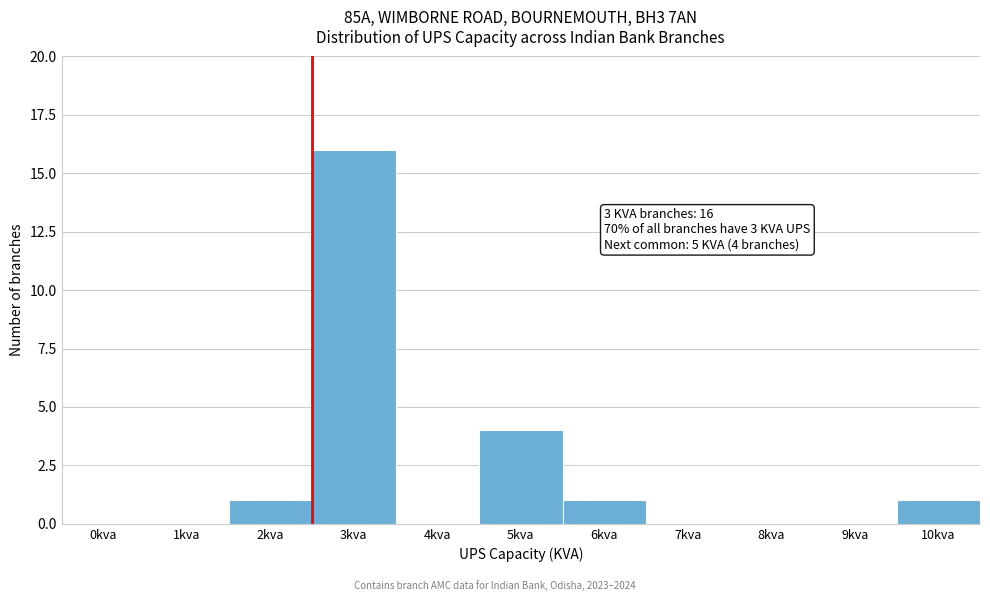

Reading left to right, extract all data points from this chart.

0kva=0	1kva=0	2kva=1	3kva=16	4kva=0	5kva=4	6kva=1	7kva=0	8kva=0	9kva=0	10kva=1